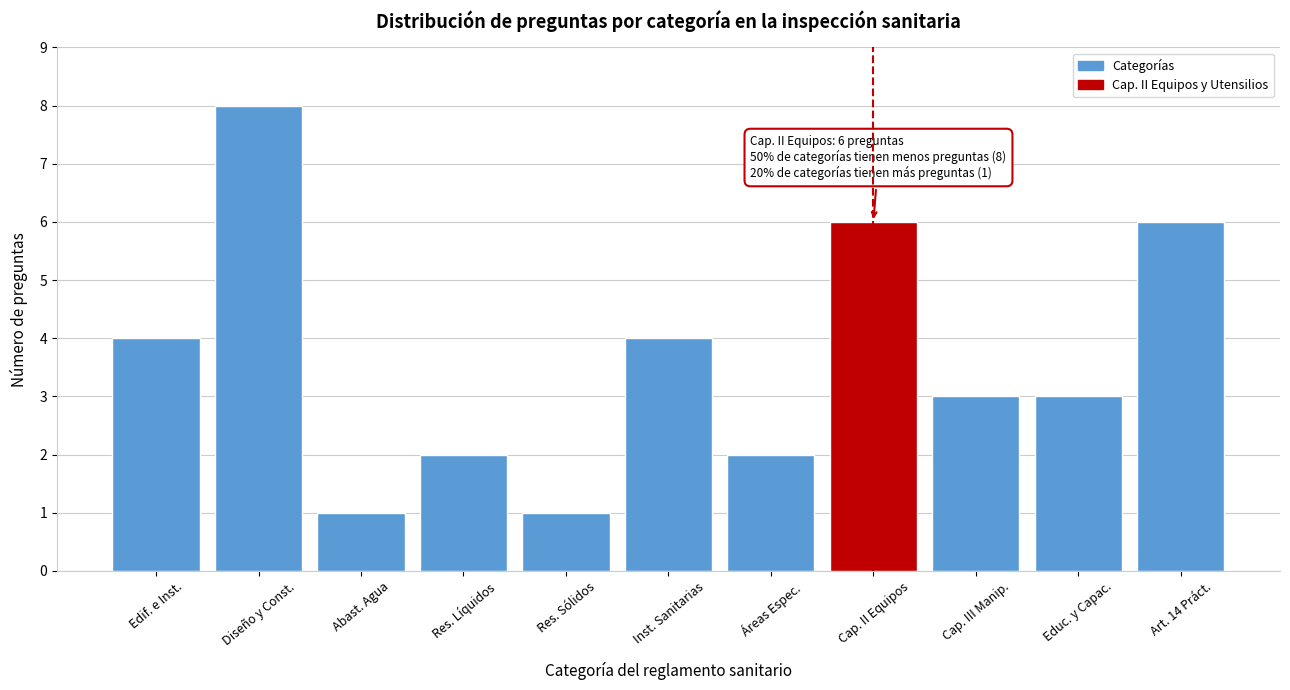

Reading left to right, transcribe all the data shown in this chart.

4	8	1	2	1	4	2	6	3	3	6